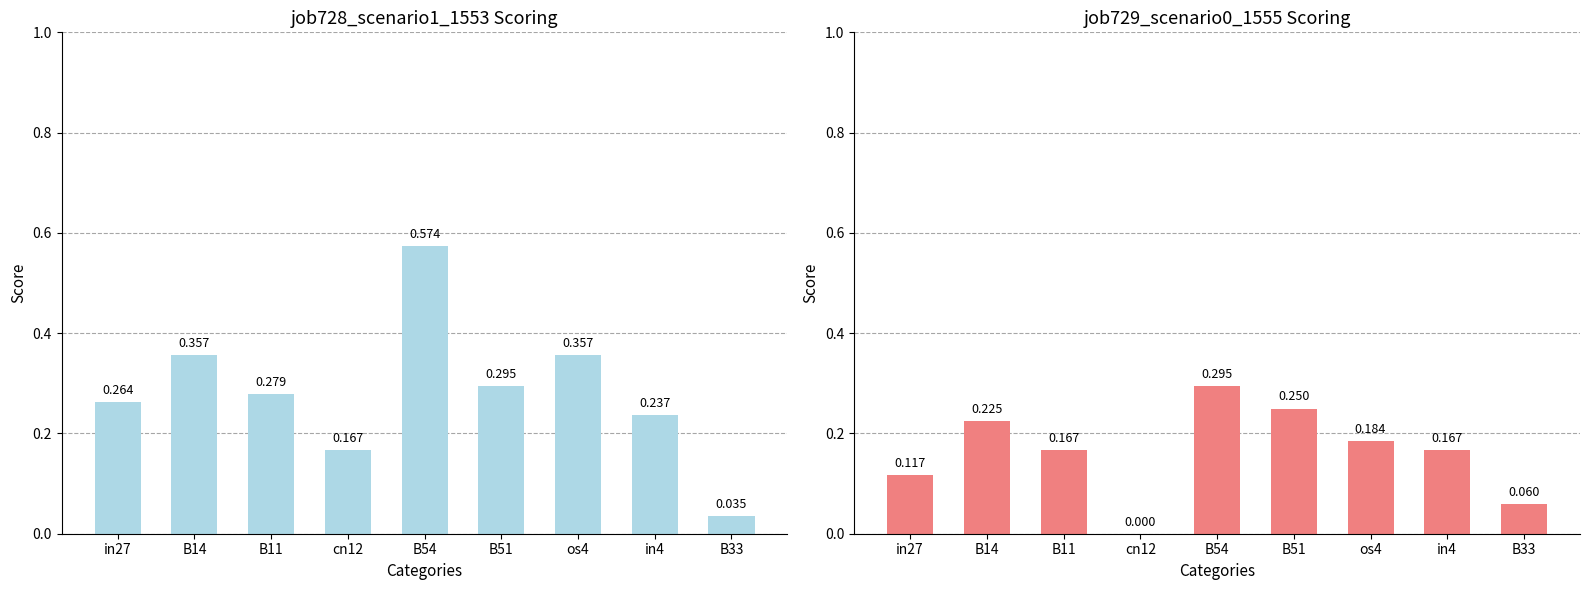

List the series in order of their peak value, lowest first.

job729_scenario0_1555, job728_scenario1_1553